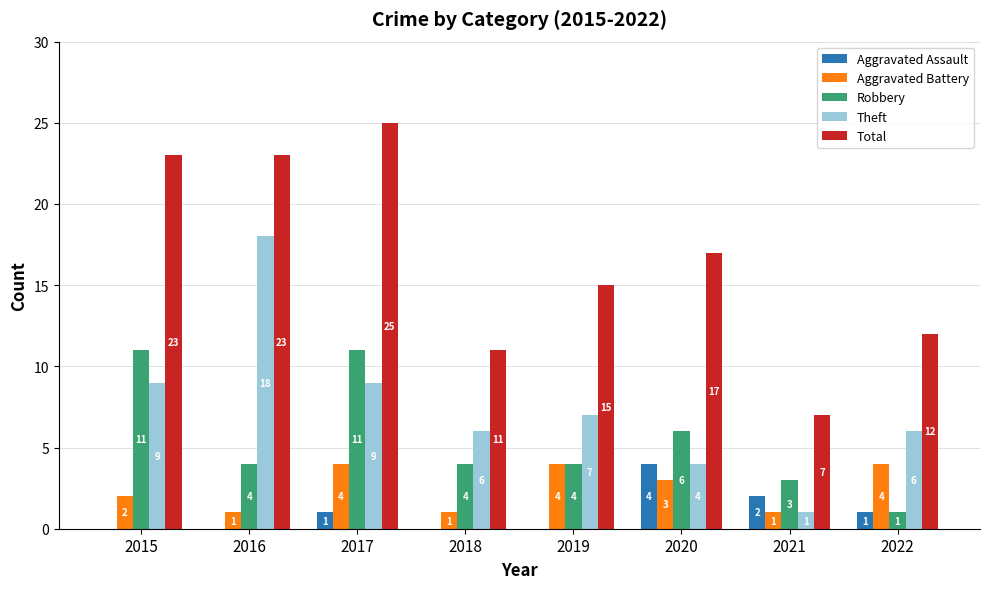

Does the chart contain stacked bars?

No